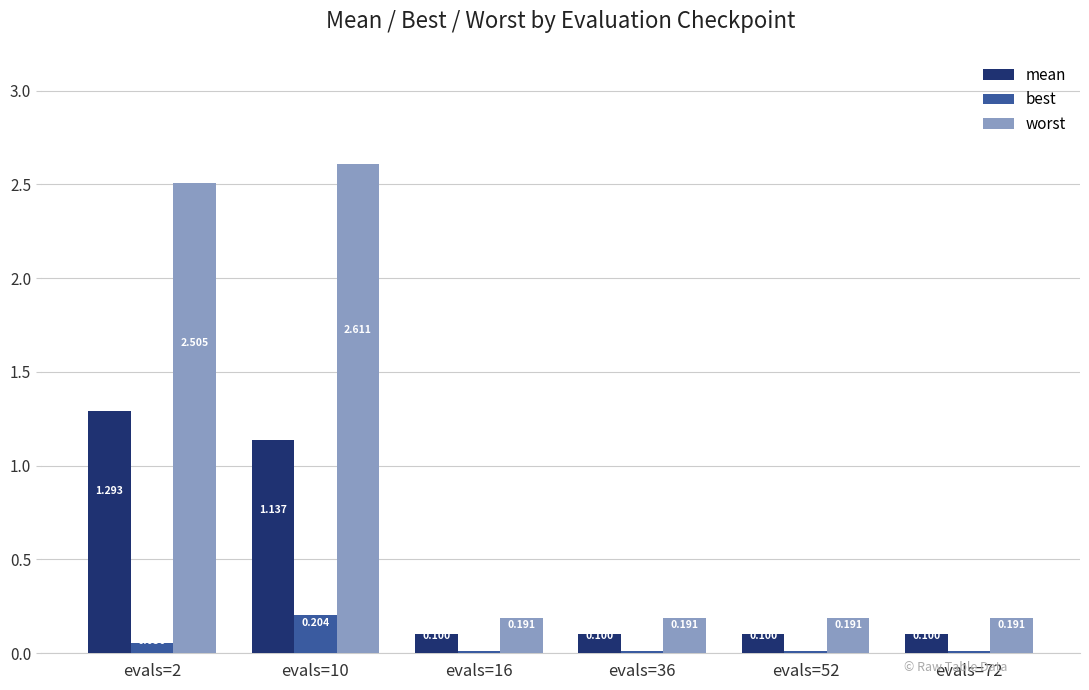

Which series has the largest total across all categories?

worst